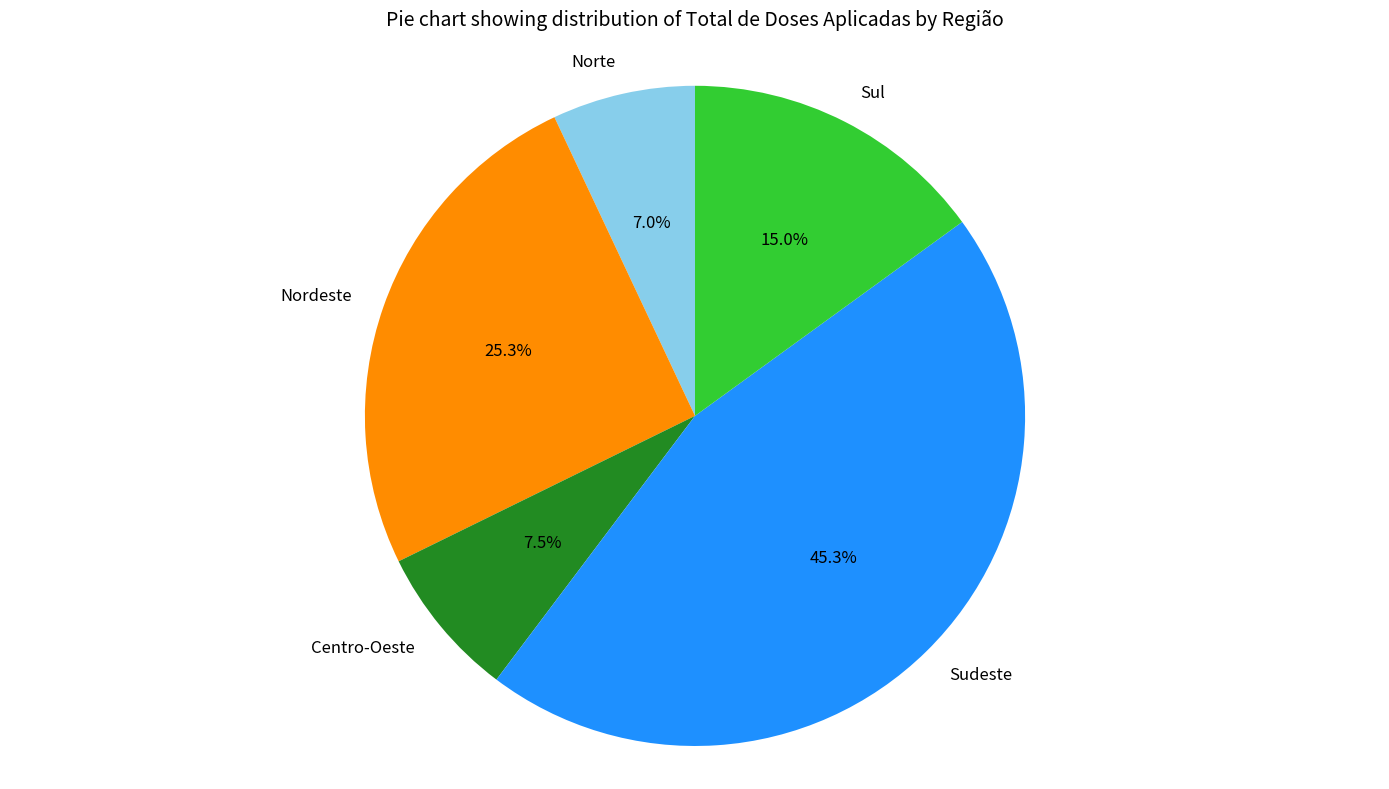

Is it true that Sudeste is 37% of the pie?

False